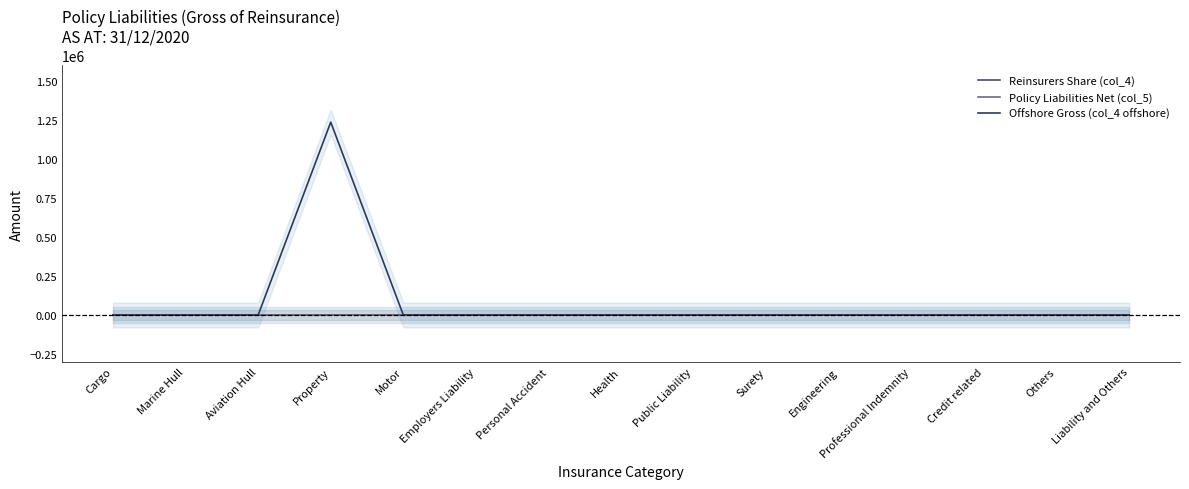

True or false: Reinsurers Share (col_4) has a value of 0 at Cargo.

True